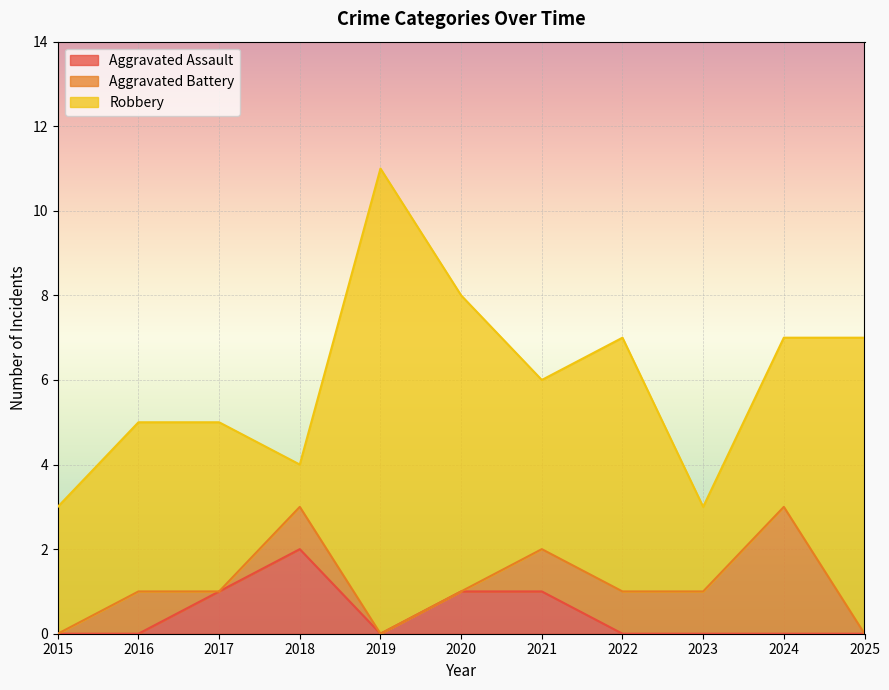

True or false: Aggravated Battery and Aggravated Assault intersect in this chart.

True